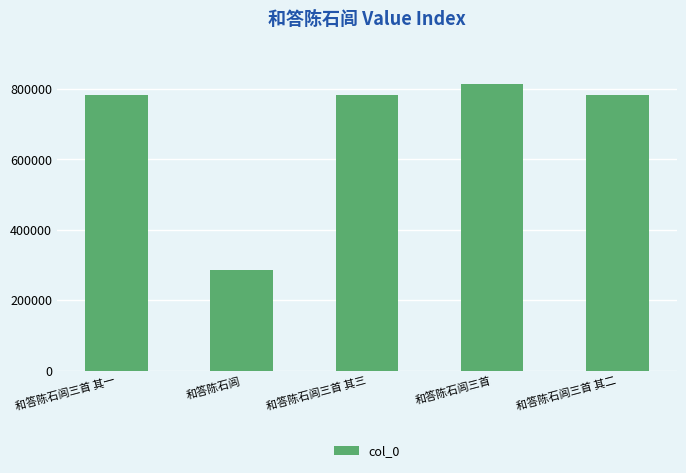

Read the value at 和答陈石闾三首 其二.

784406